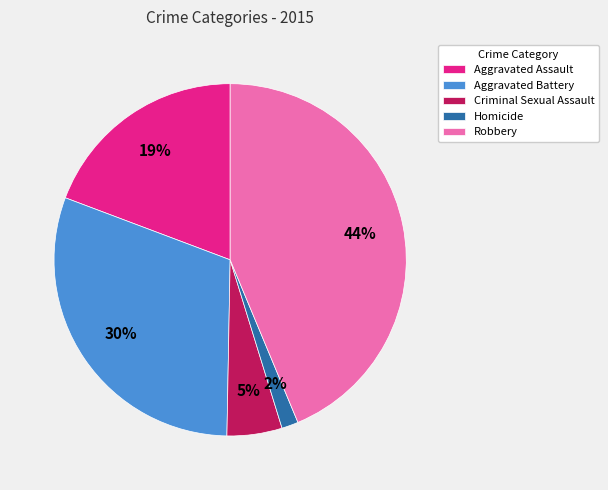

Is it true that Aggravated Battery is 41% of the pie?

False